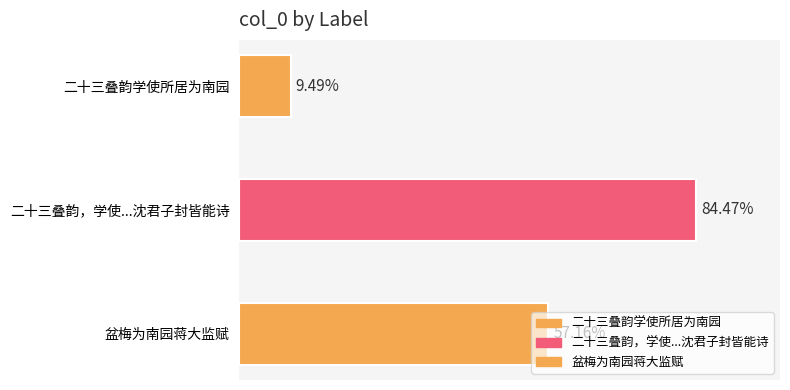

How many bars are there in total?

3